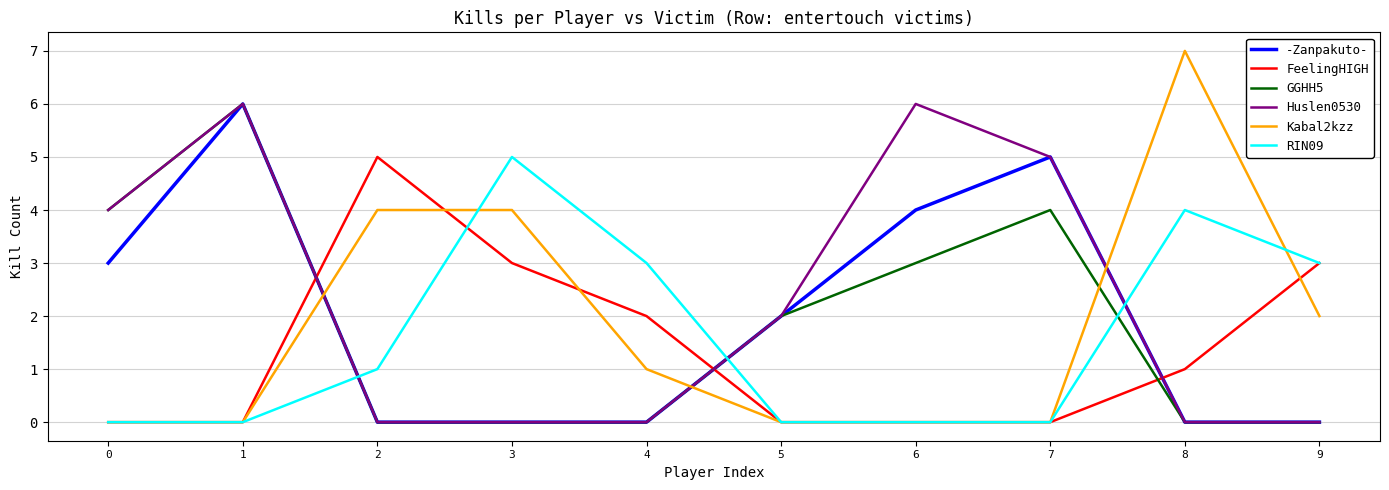

How many values in the RIN09 series are below 1?

5